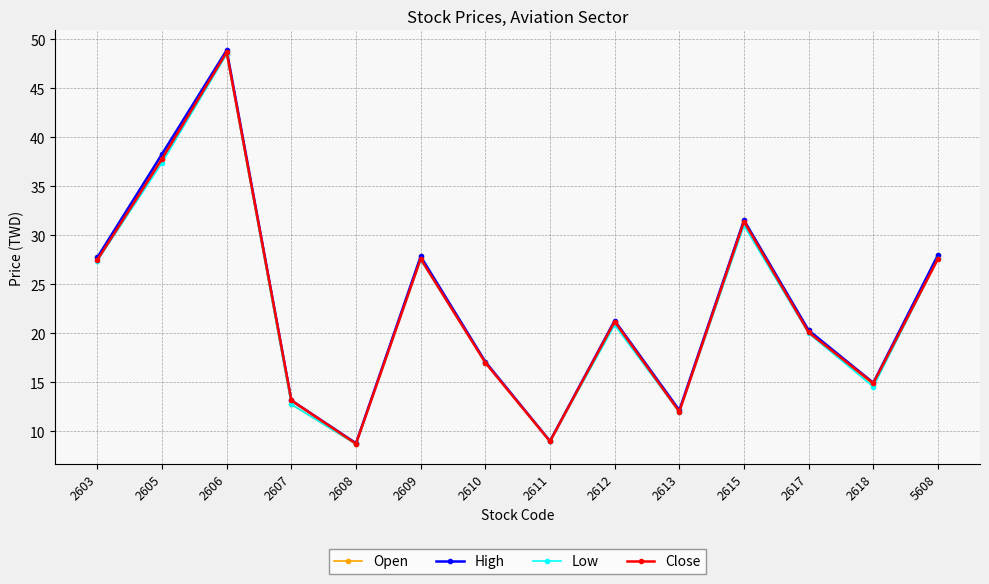

At which category is the sum across all series the highest?

2606